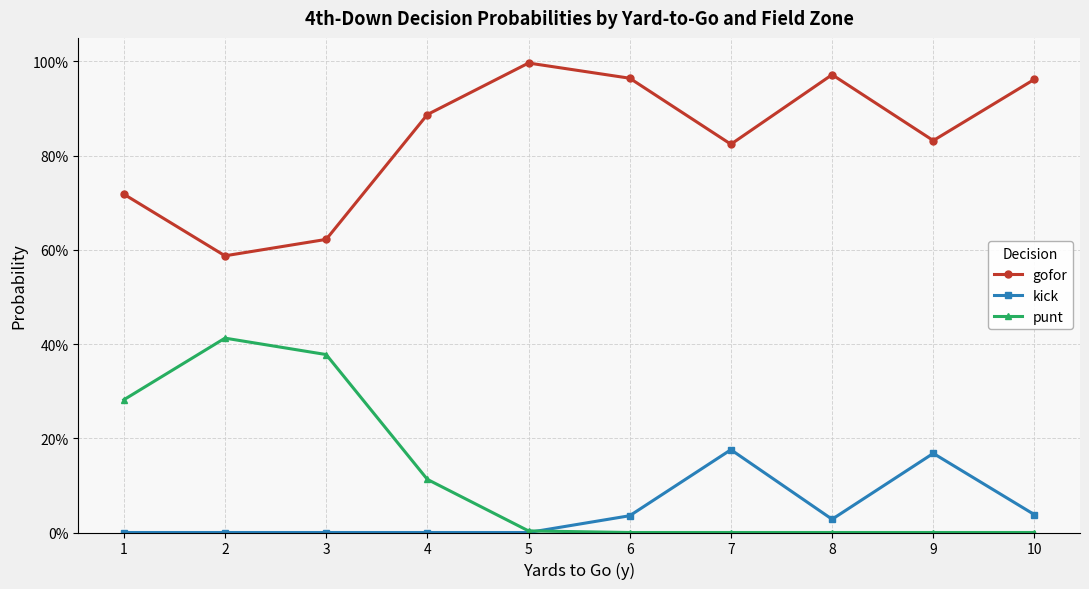

Is this an area chart (filled region under the line)?

No